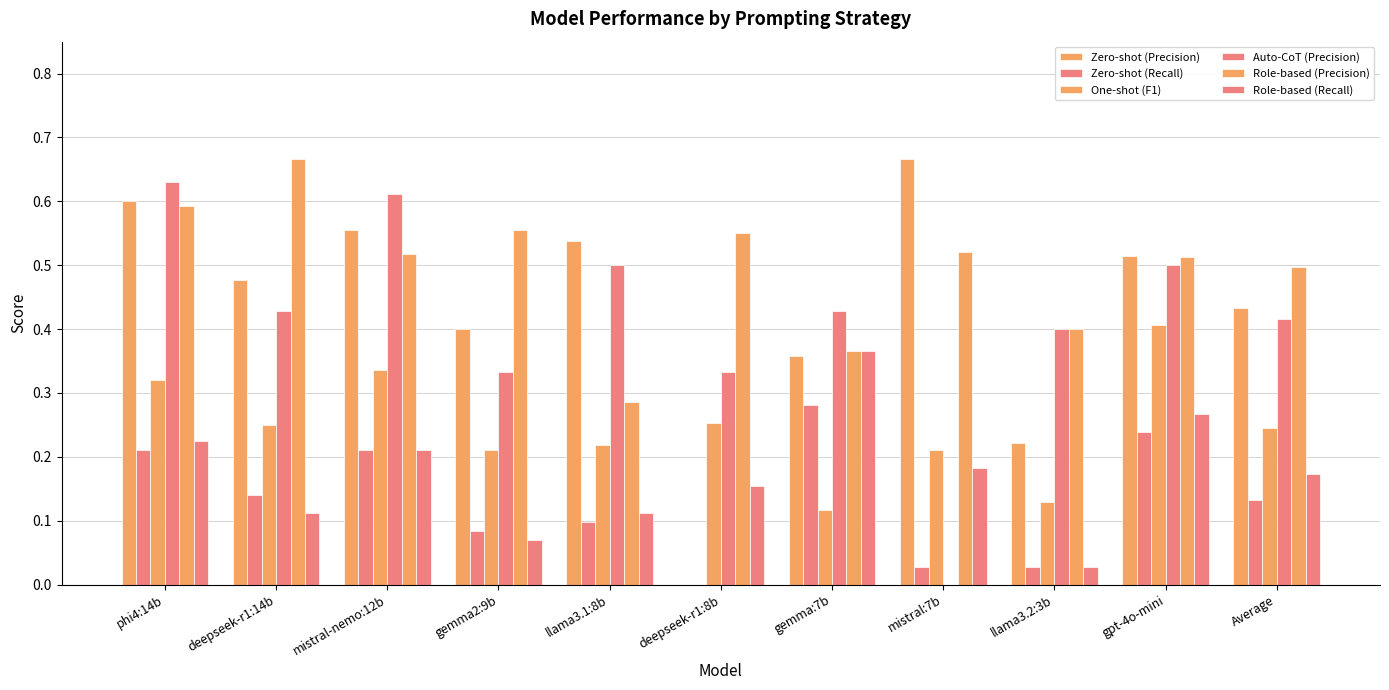

Count the One-shot (F1) values in the range 0 to 1.

11